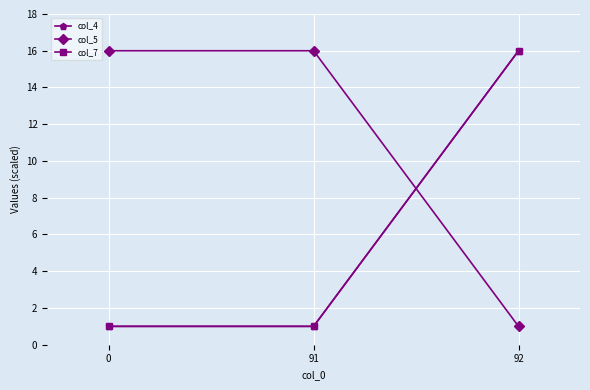

At which category does the chart reach its peak across all series?

92